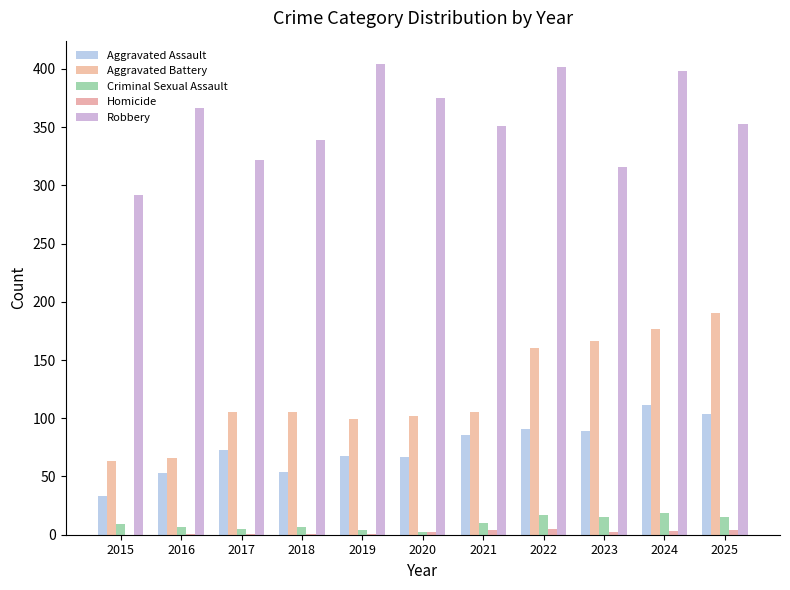

How many data points does each series have?

11